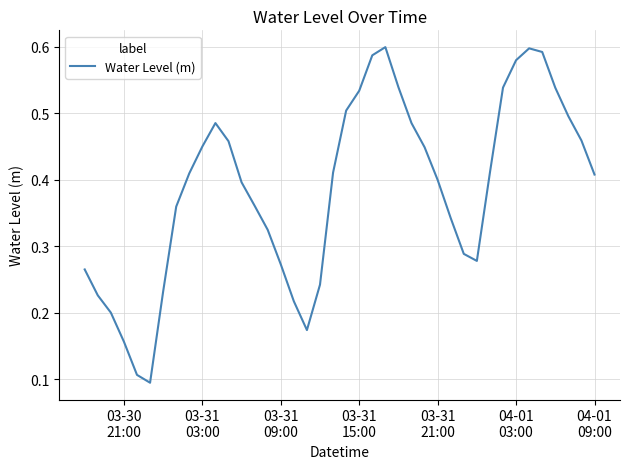

Count the number of categories in the chart.

40